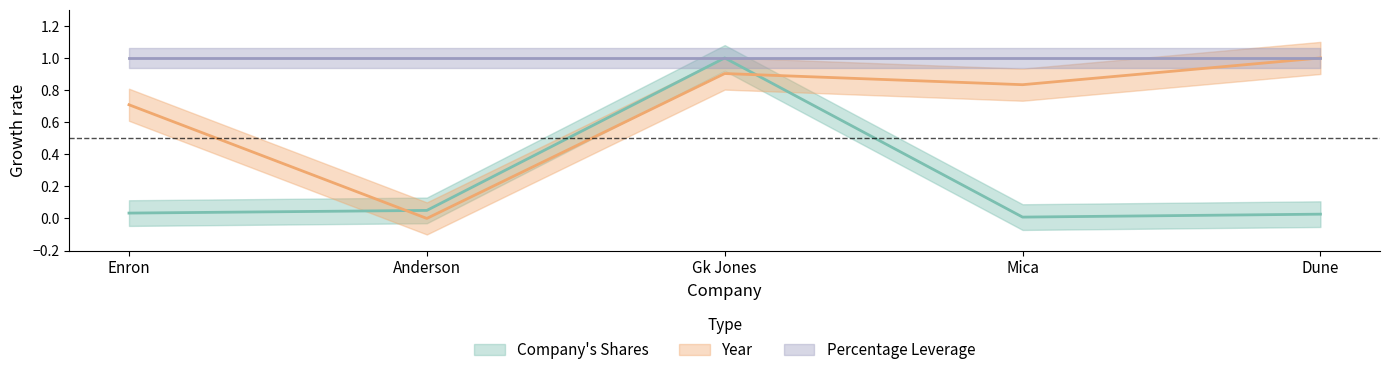

What is the difference between the Year values at Gk Jones and Dune?

0.1